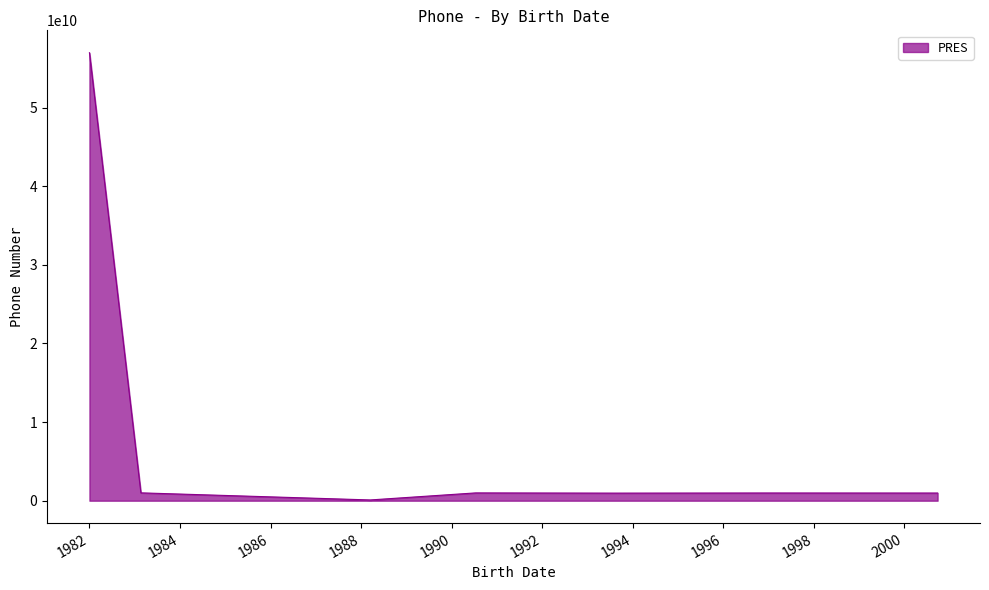

True or false: there are more than 0 points higher than both neighbors.

True